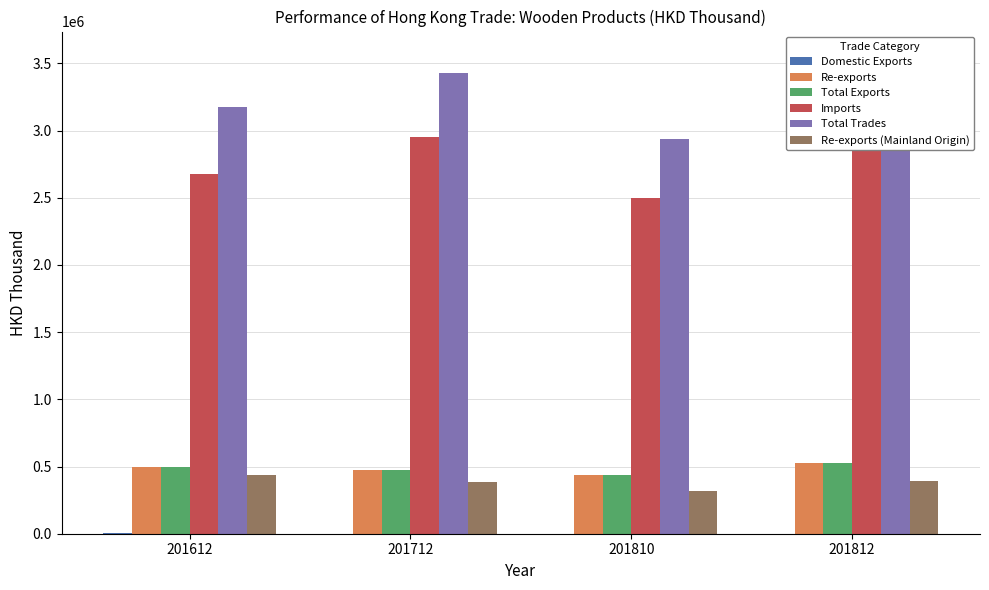

What is the approximate value of Total Exports at 201712?

476439.6